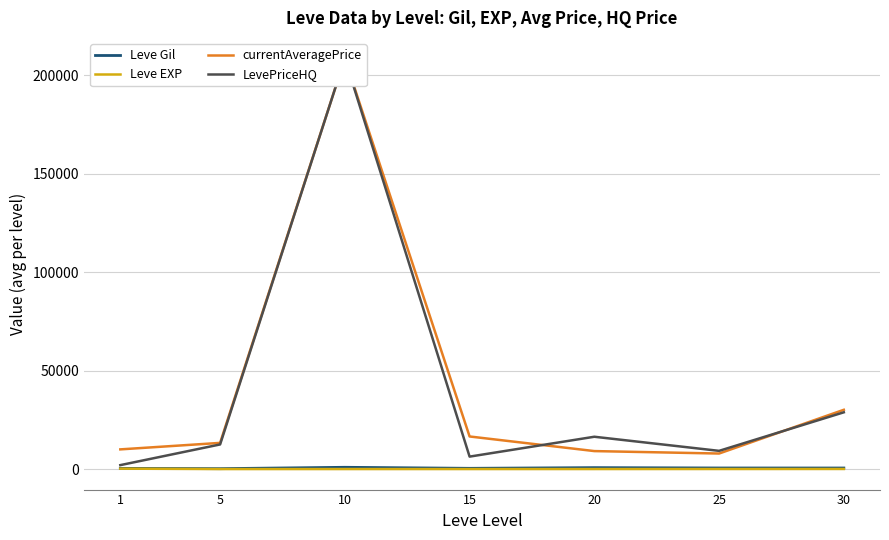

True or false: Leve EXP has a value of 33.7 at 25.

True